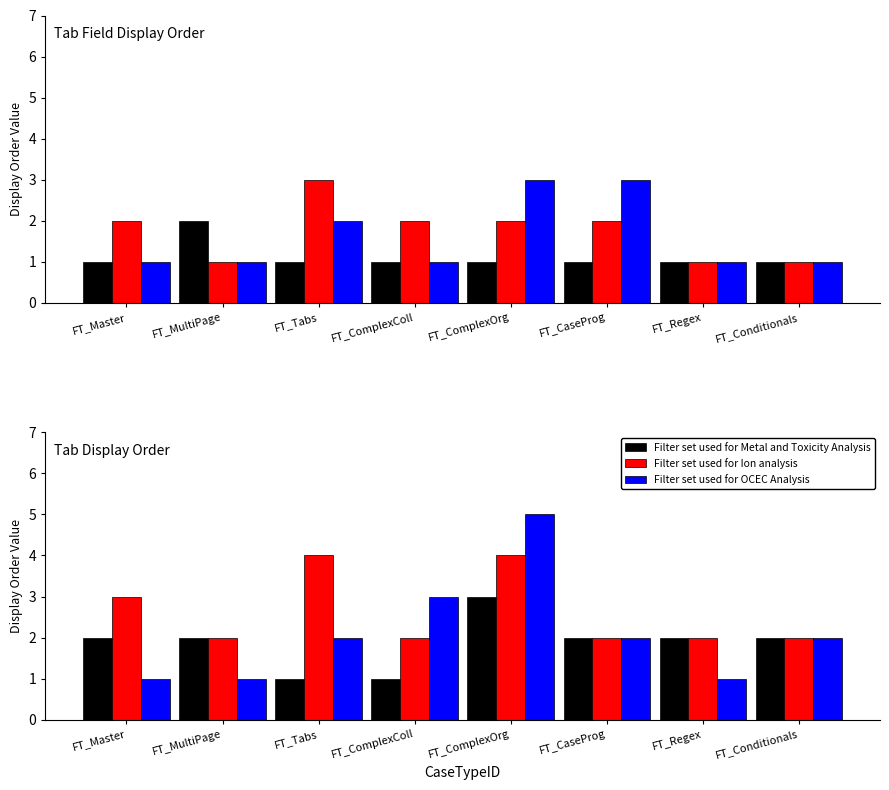

What is the minimum value shown in the chart?

1